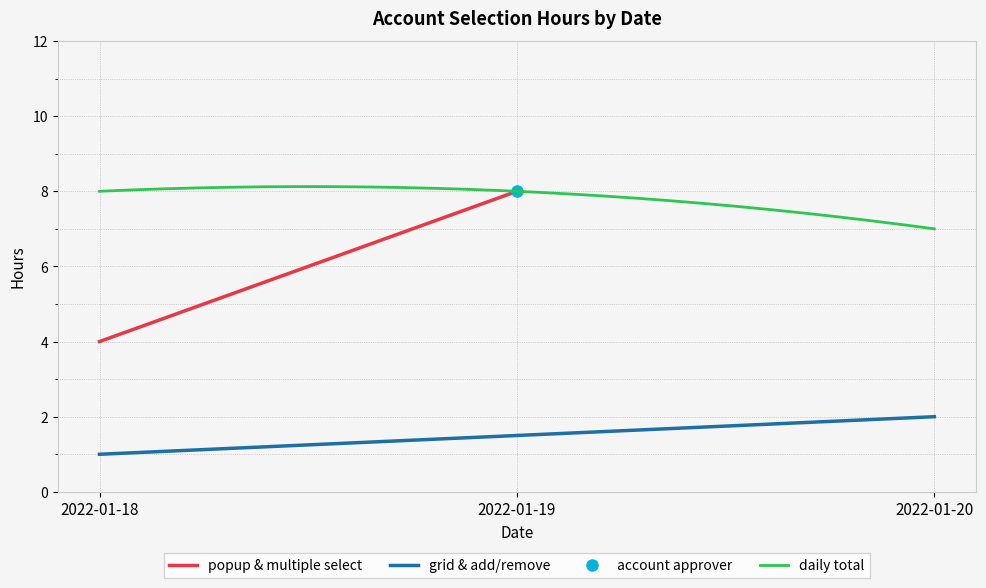

At which label is the value closest to 4?

2022-01-18